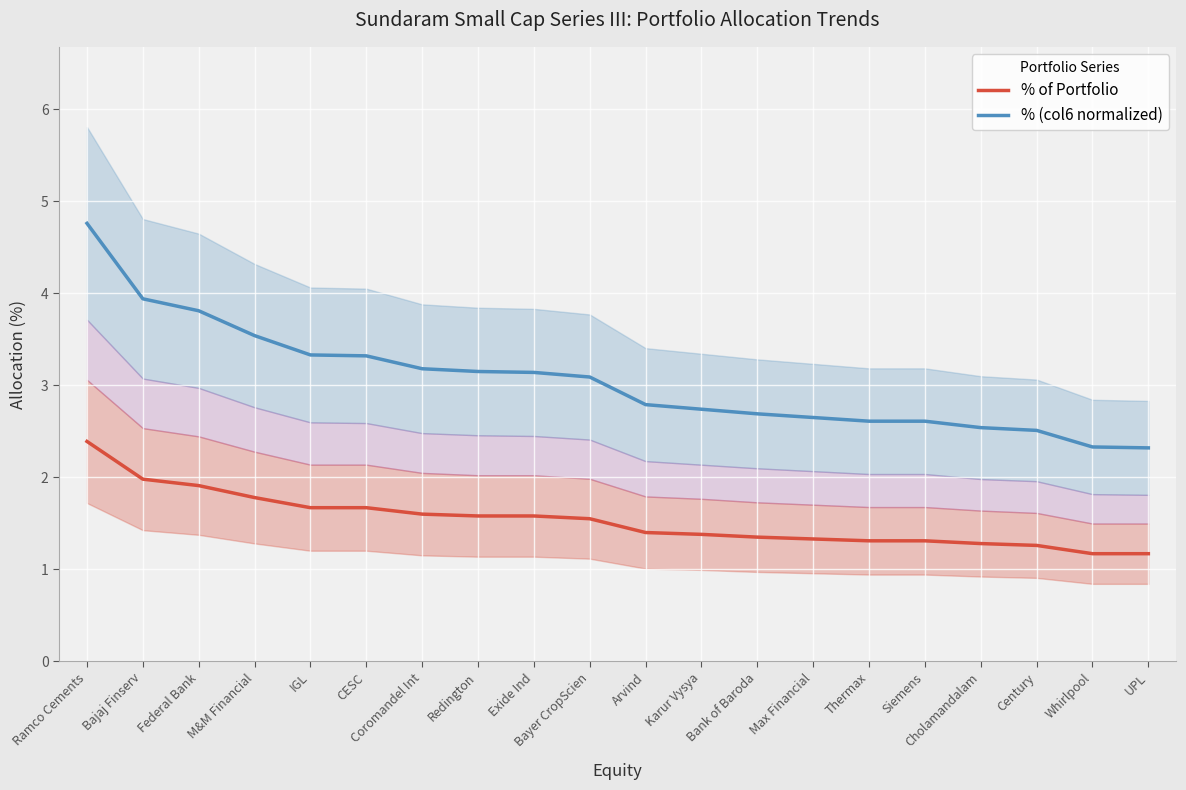

Reading left to right, transcribe all the data shown in this chart.

% of Portfolio: 2.4	2.0	1.9	1.8	1.7	1.7	1.6	1.6	1.6	1.6	1.4	1.4	1.4	1.3	1.3	1.3	1.3	1.3	1.2	1.2
% (col6 normalized): 4.8	3.9	3.8	3.5	3.3	3.3	3.2	3.1	3.1	3.1	2.8	2.7	2.7	2.6	2.6	2.6	2.5	2.5	2.3	2.3